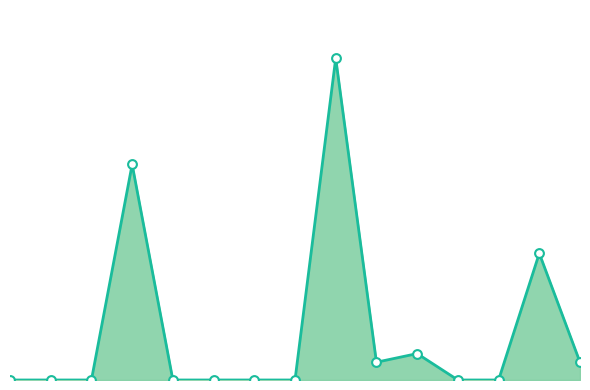

Which series has the largest Y range (max minus min)?

Diesel Generator